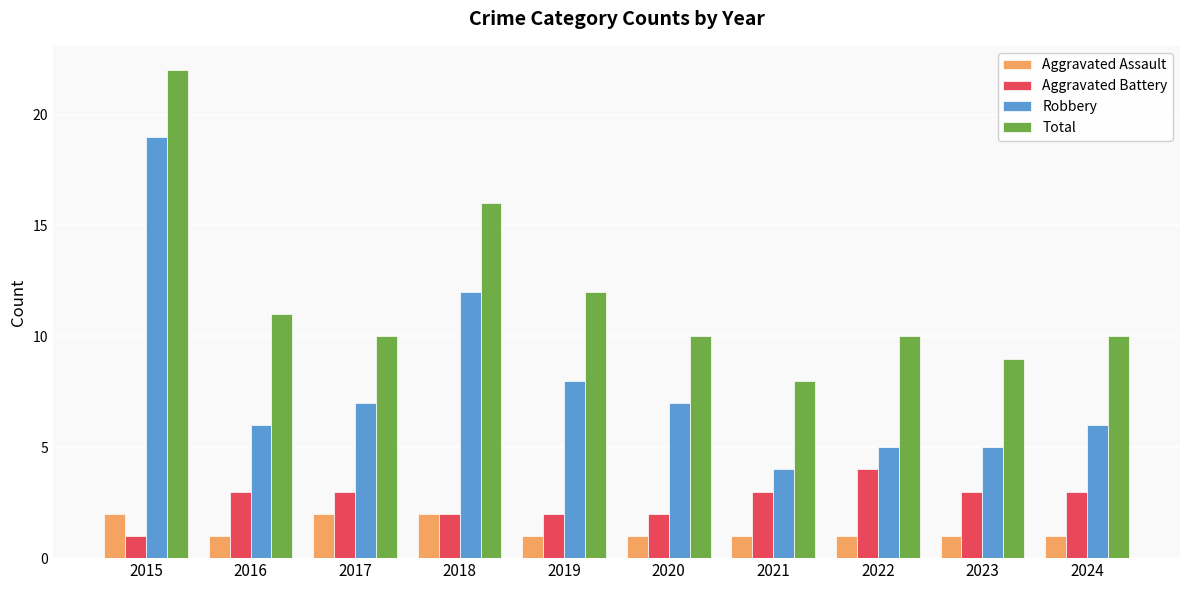

What is the difference between the maximum and minimum values in the Robbery series?

15